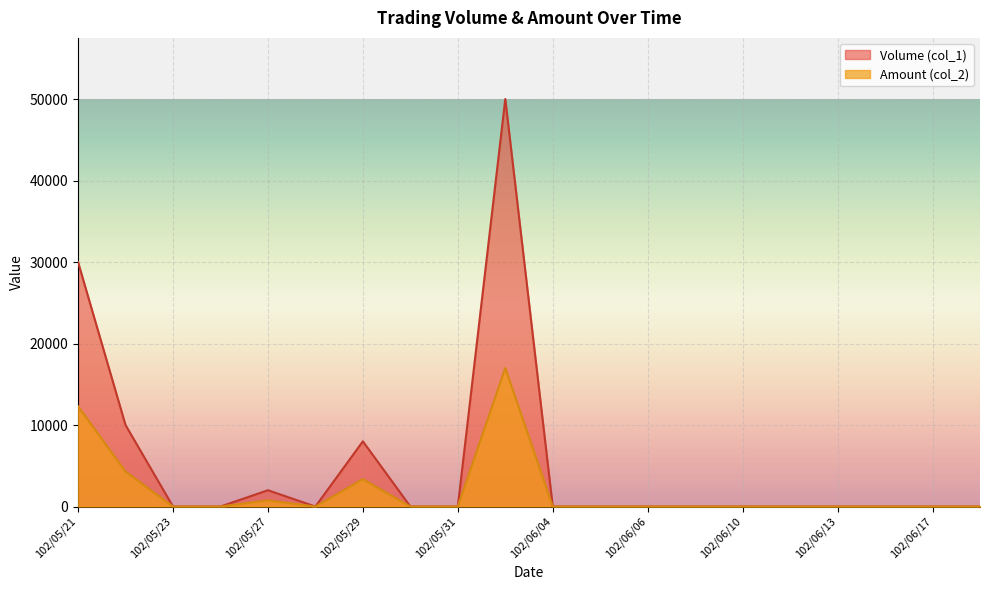

True or false: Amount (col_2) and Volume (col_1) intersect in this chart.

False